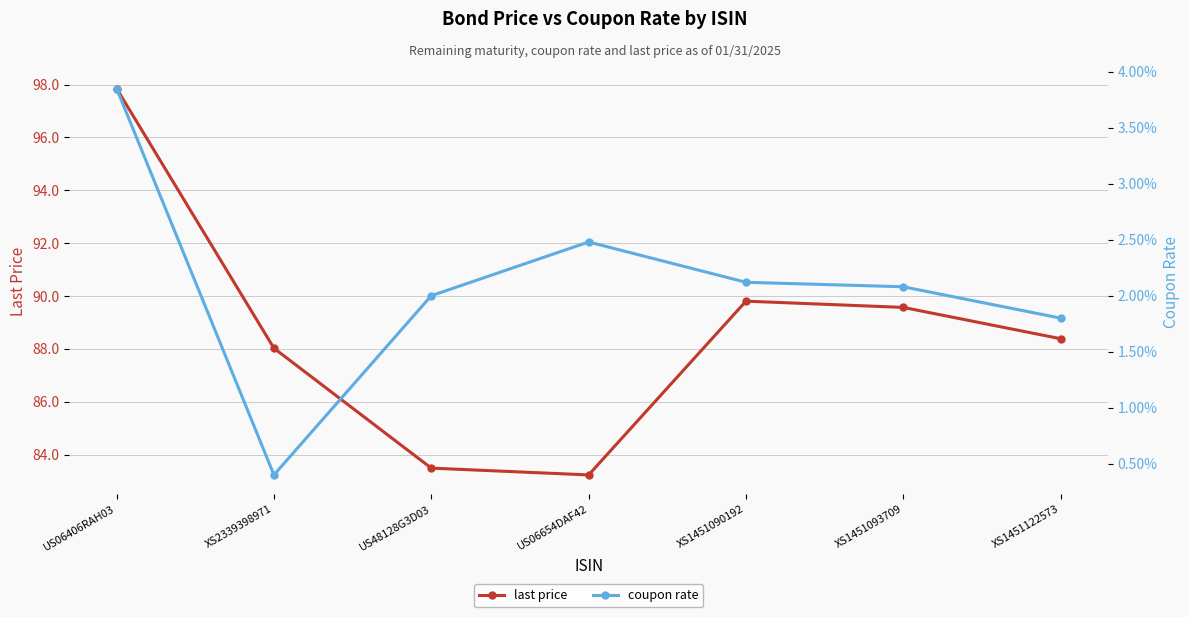

True or false: last price has a value of 121.6 at XS1451122573.

False